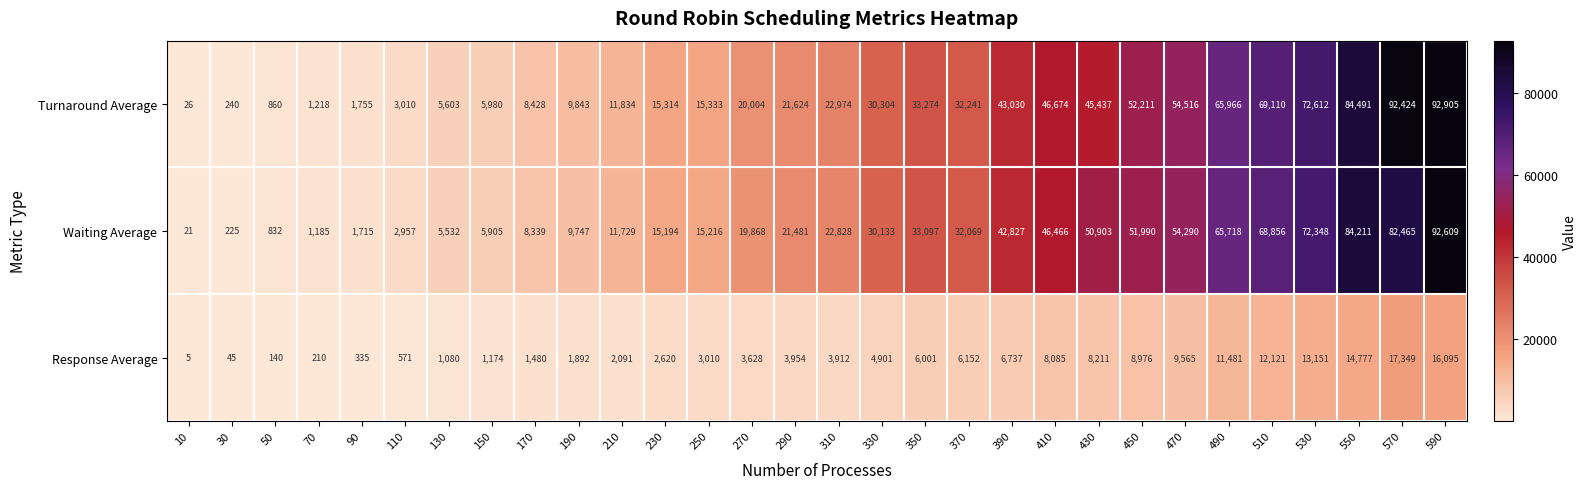

The value of Turnaround Average at 110 is 4326. True or false?

False